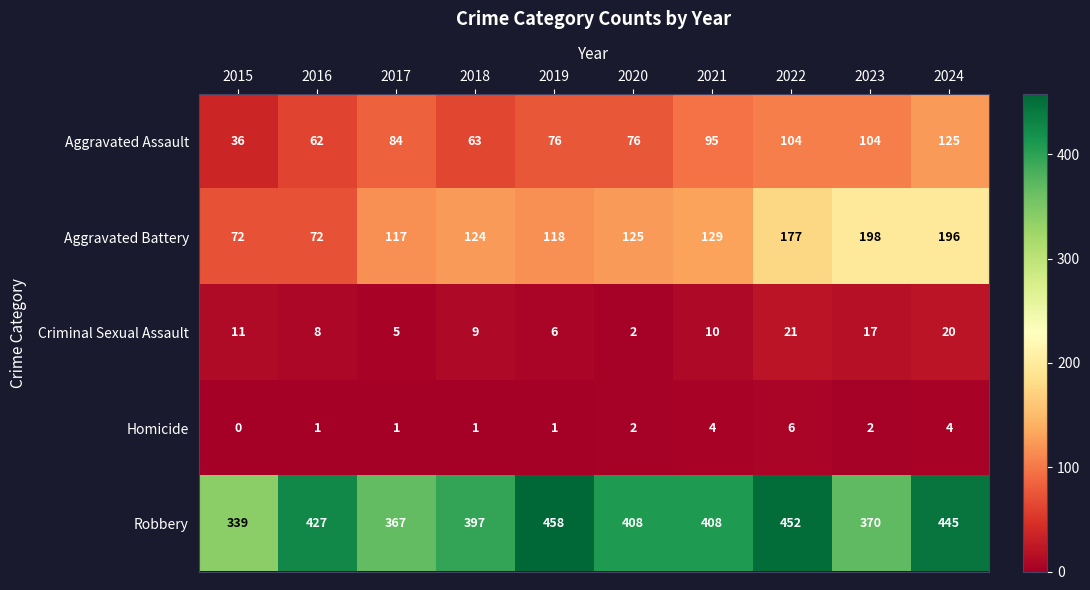

Where is Criminal Sexual Assault nearest to the value 11?

2015